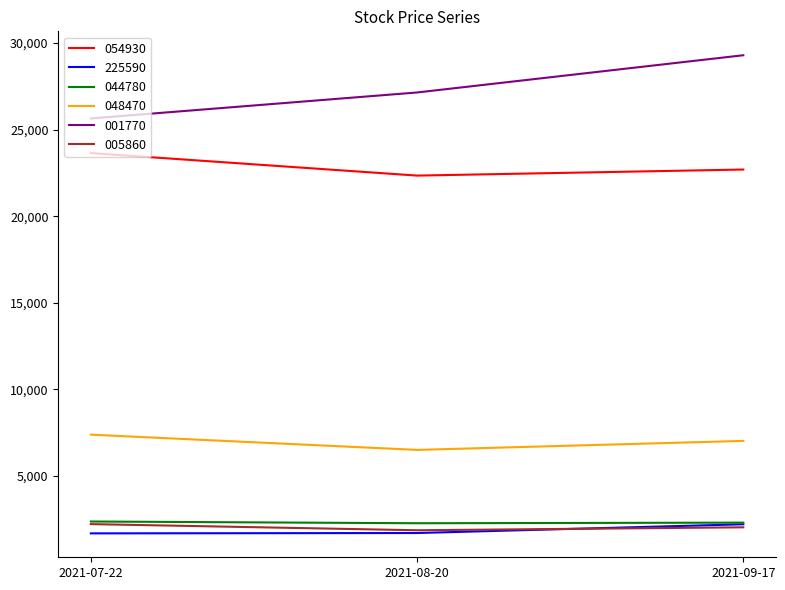

Does the chart display data point markers on the line(s)?

No